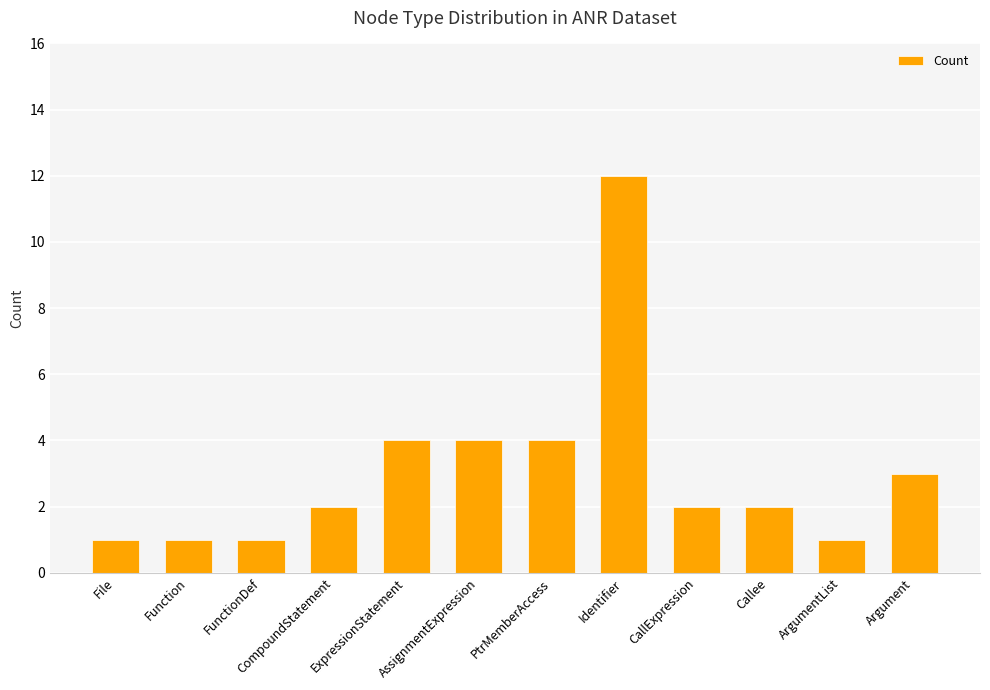

True or false: the data shows 4 at Argument.

False